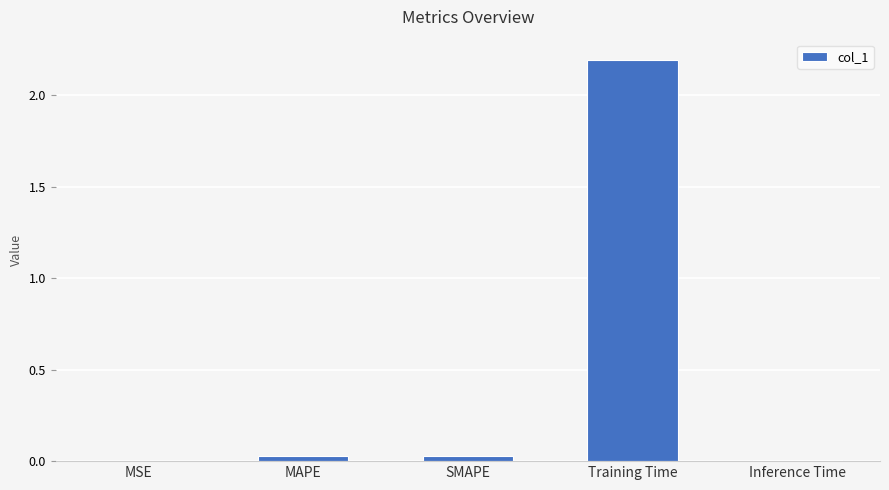

What is the maximum value shown in the chart?

2.2